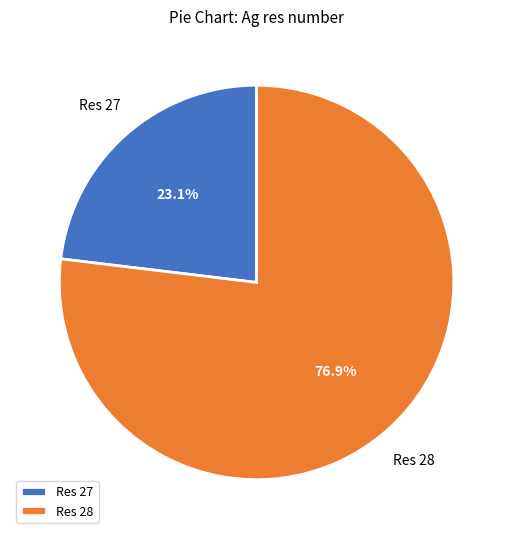

Is there any slice that represents more than half of the pie?

Yes